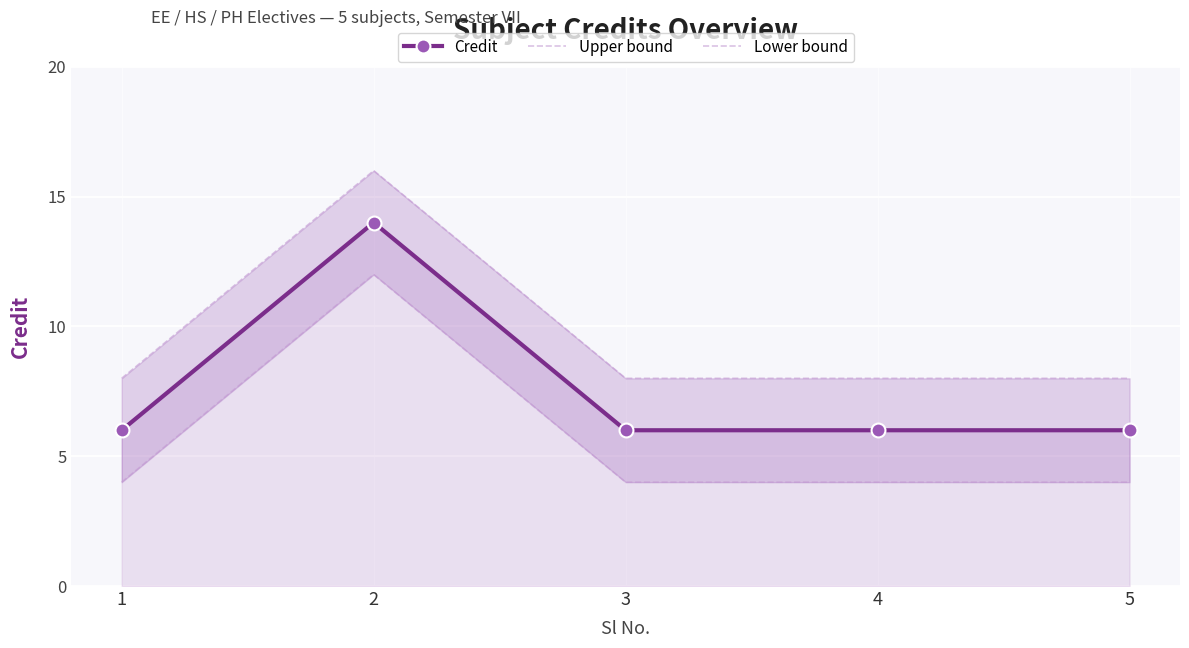

True or false: Upper bound and Lower bound intersect in this chart.

False